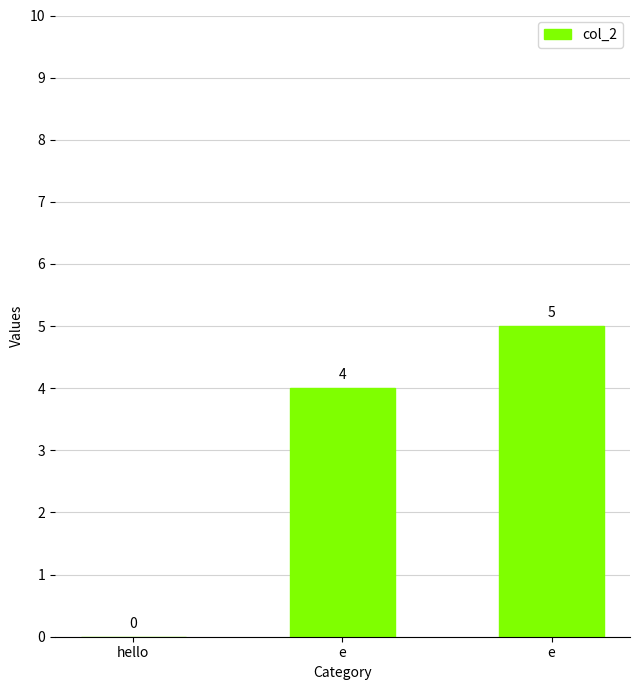

What value does the data have at е?

4